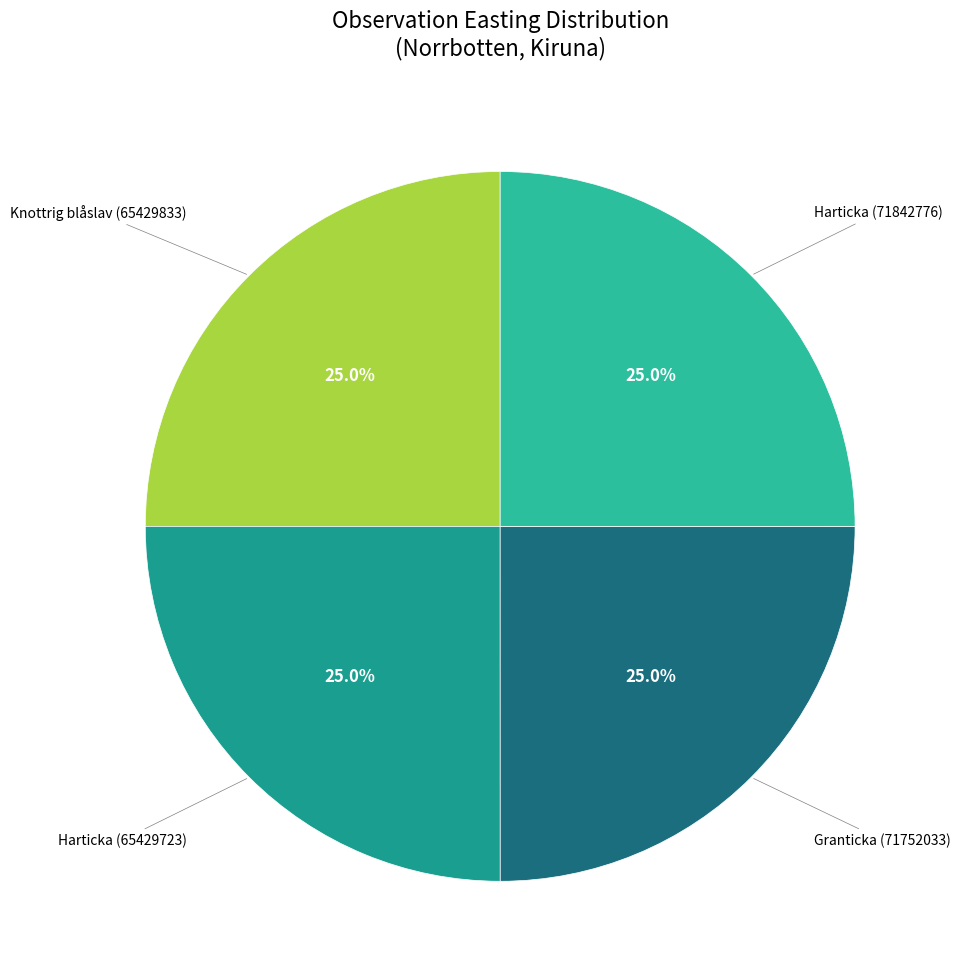

Is there a majority slice in this chart?

No